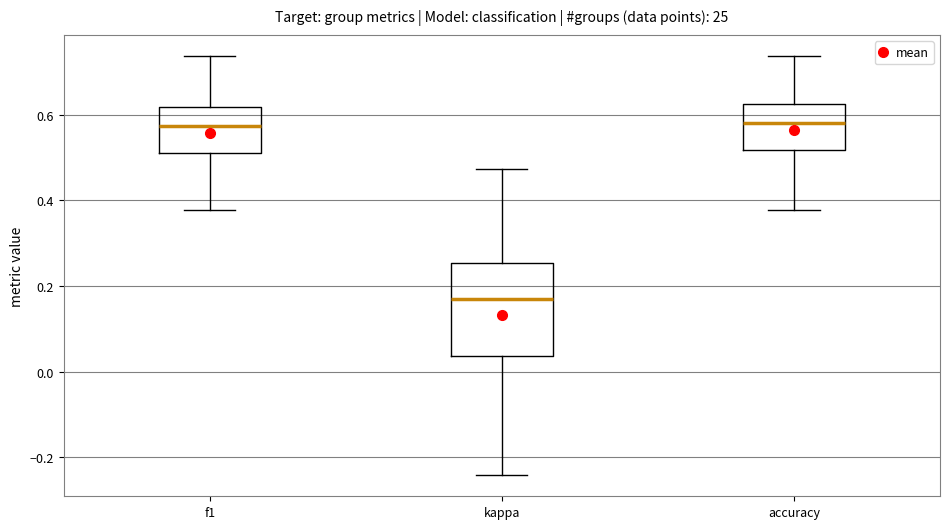

Reading left to right, transcribe this box plot: for each box, give where its median line is, the range the box spans, and where its two whiskers end, as read against the y-axis. The values are not printed on the chart, so give them approximately, as read against the axis.

f1: median 0.58, box 0.52 to 0.62, whiskers 0.38 to 0.74
kappa: median 0.16, box 0.04 to 0.26, whiskers -0.24 to 0.48
accuracy: median 0.58, box 0.52 to 0.62, whiskers 0.38 to 0.74